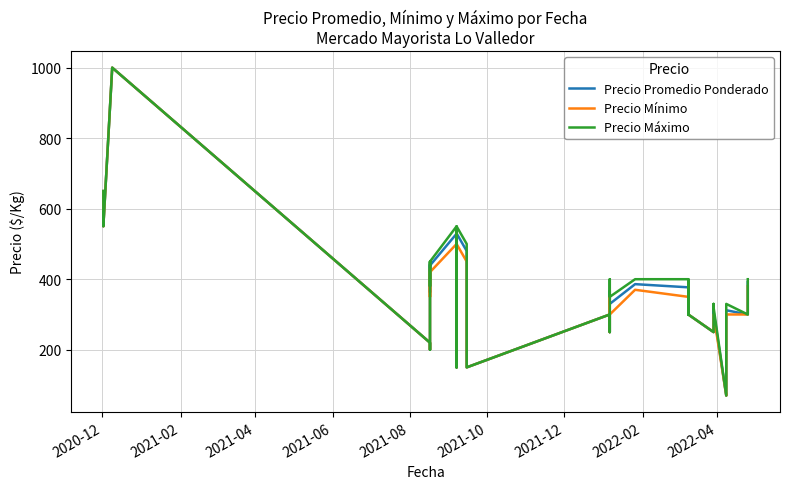

Reading left to right, list all the values displayed in this chart.

Precio Promedio Ponderado: 650	550	1000	1000	220	200	348	443	363	439	529	325	279	150	150	530	480	279	150	300	250	367	330	386	377	300	370	300	250	250	311	309	70	108	250	312	300	300	388	392
Precio Mínimo: 650	550	1000	1000	220	200	330	430	350	420	500	300	250	150	150	500	450	250	150	300	250	350	300	370	350	300	350	300	250	250	300	300	70	100	250	300	300	300	380	380
Precio Máximo: 650	550	1000	1000	220	200	370	450	380	450	550	350	300	150	150	550	500	300	150	300	250	400	350	400	400	300	400	300	250	250	330	320	70	120	250	330	300	300	400	400